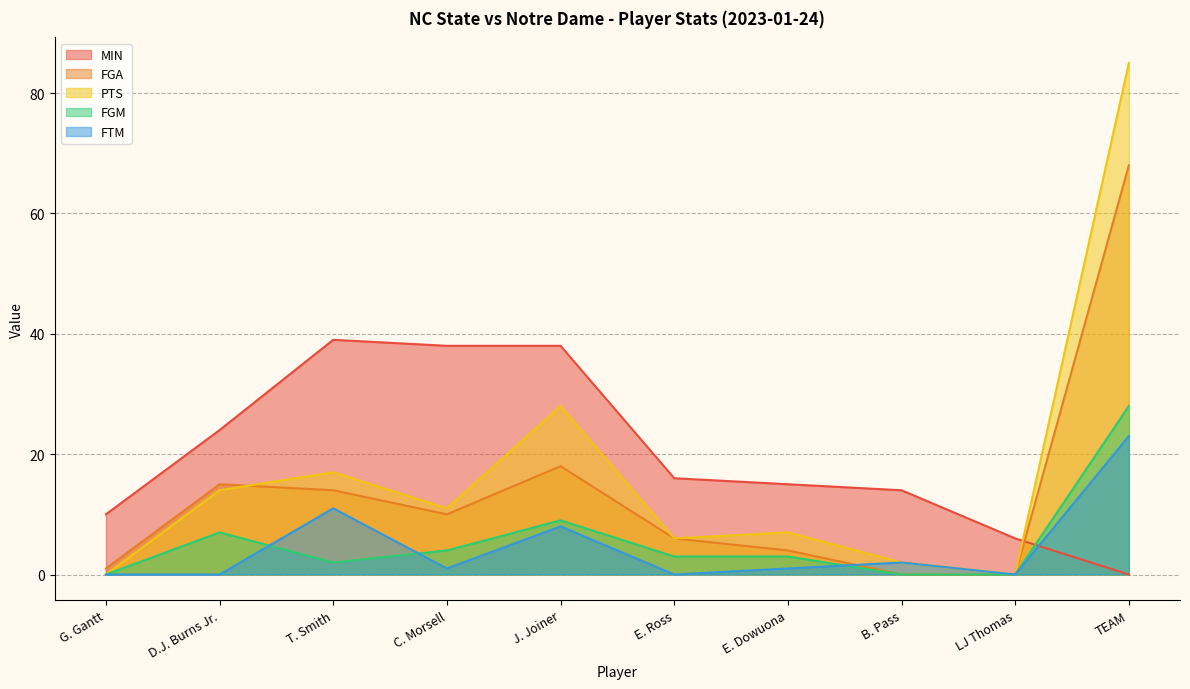

The value of FGM at D.J. Burns Jr. is 3. True or false?

False